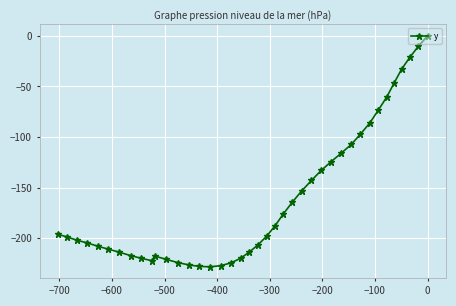

How many values exceed -197?

19